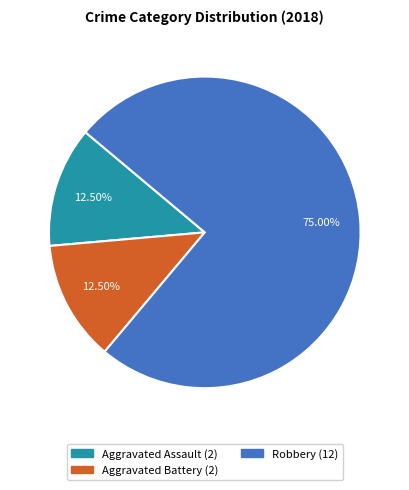

How many segments does this pie chart have?

3